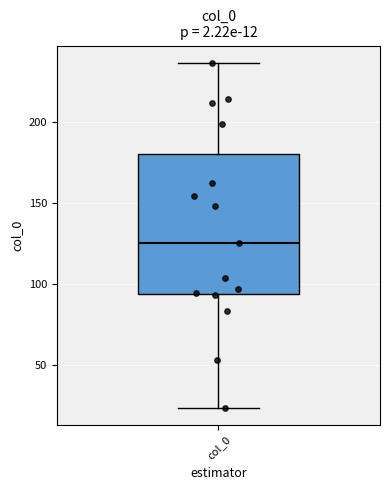

Read this box plot against the y-axis: the position of the median line, the range covered by the box, and the ends of both whiskers. The values are not printed on the chart, so give them approximately, as read against the axis.

median 125, box 95 to 180, whiskers 25 to 235